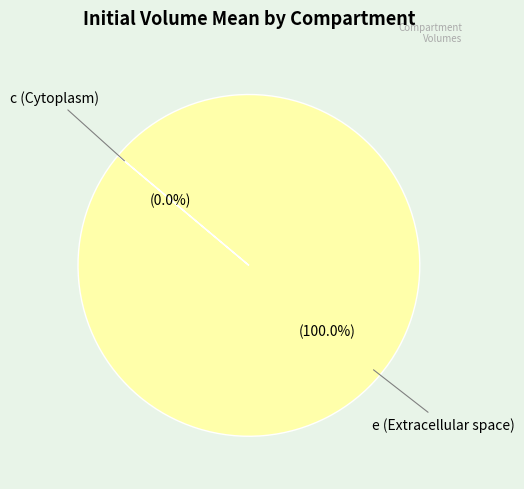

How many slices are in this pie chart?

2